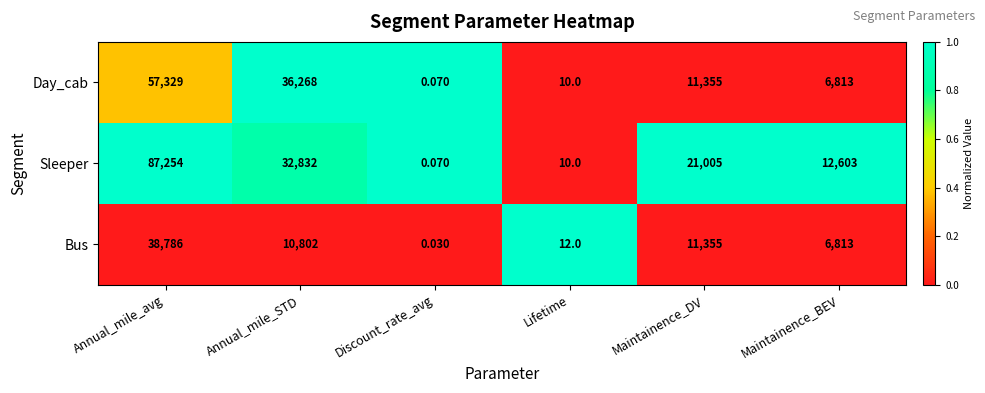

List the series in order of their peak value, highest first.

Sleeper, Day_cab, Bus